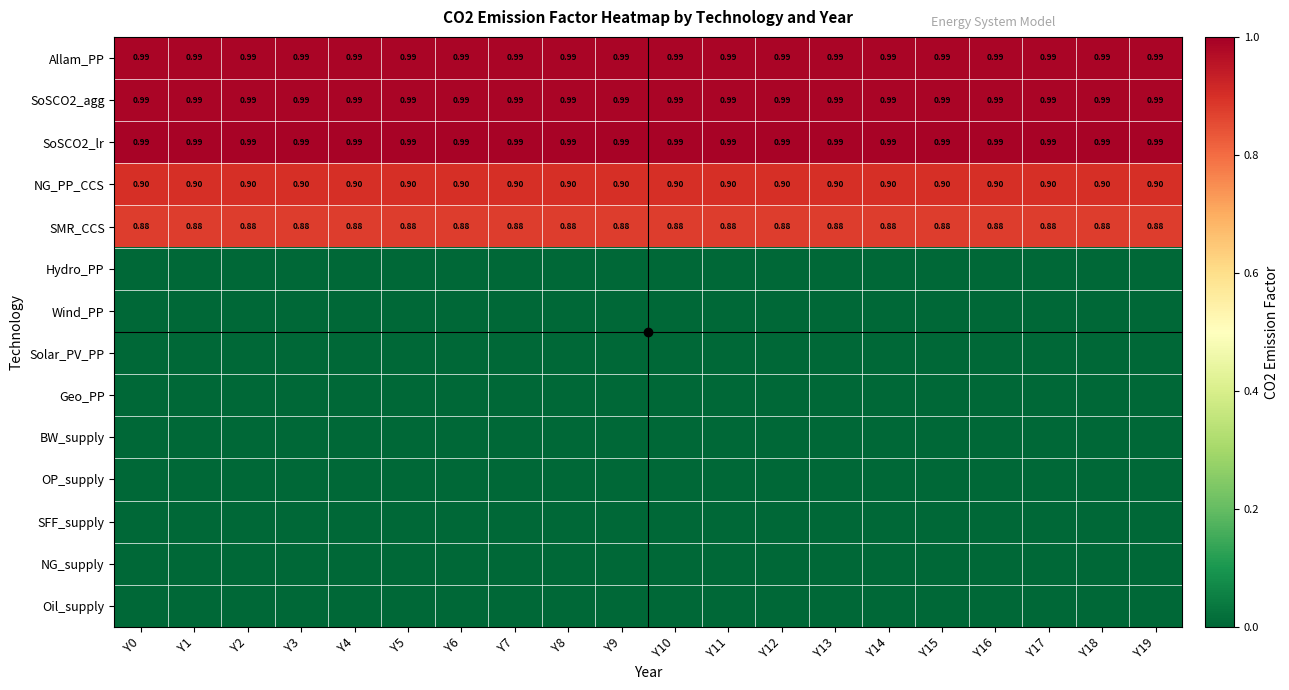

How many categories are shown in the chart?

20